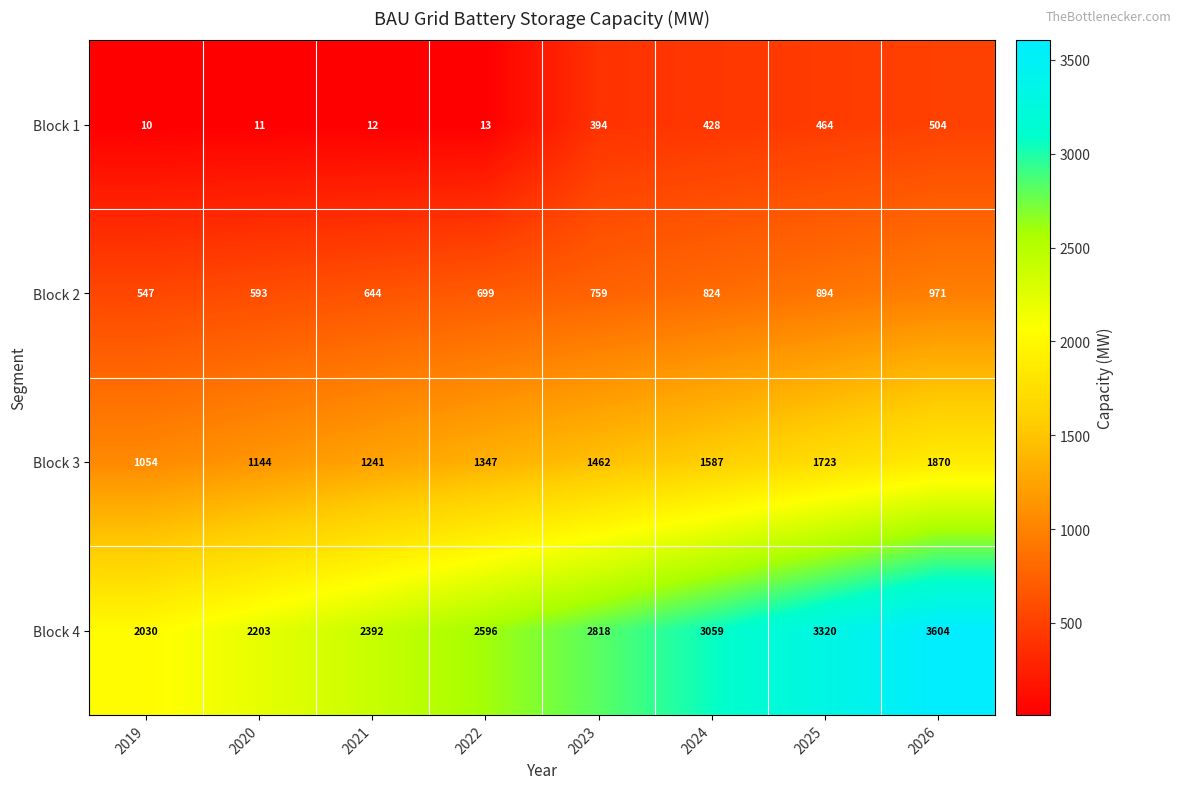

True or false: Block 4 has a value of 2153 at 2026.

False